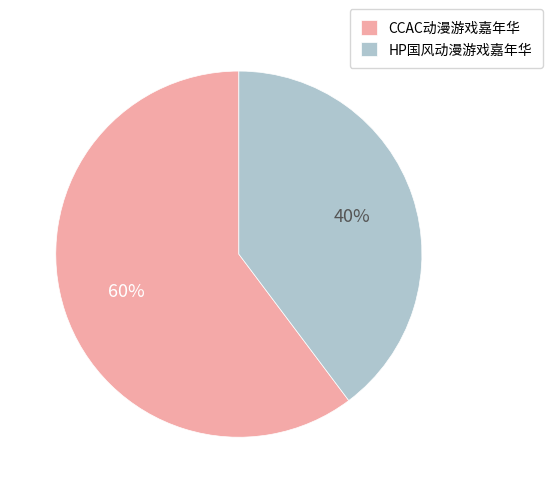

Rank the categories by value from lowest to highest.

HP国风动漫游戏嘉年华, CCAC动漫游戏嘉年华